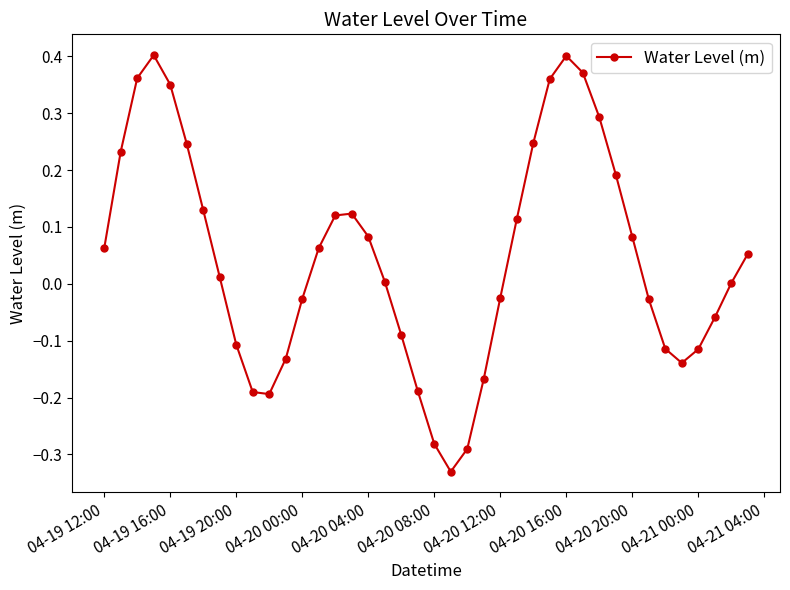

What is the difference between the maximum and second lowest values?

0.7